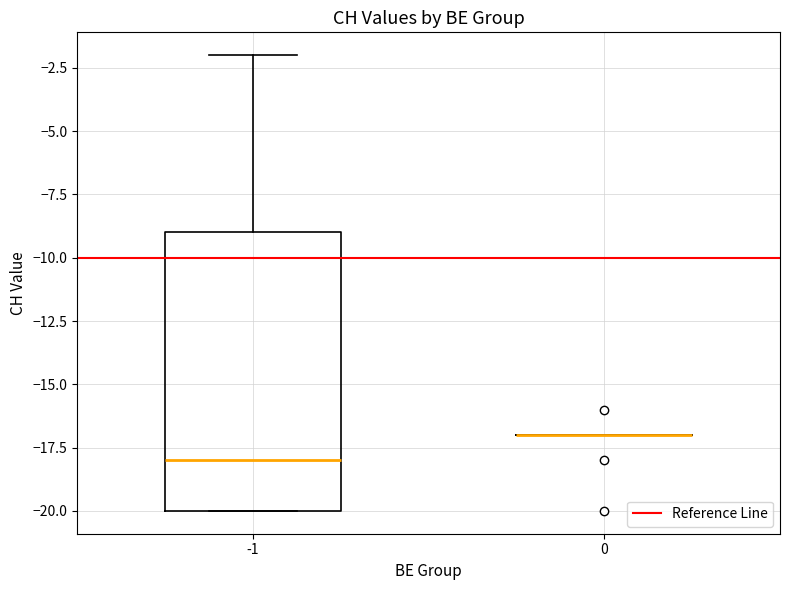

Which box is the tallest, from its lower edge to its upper edge?

-1